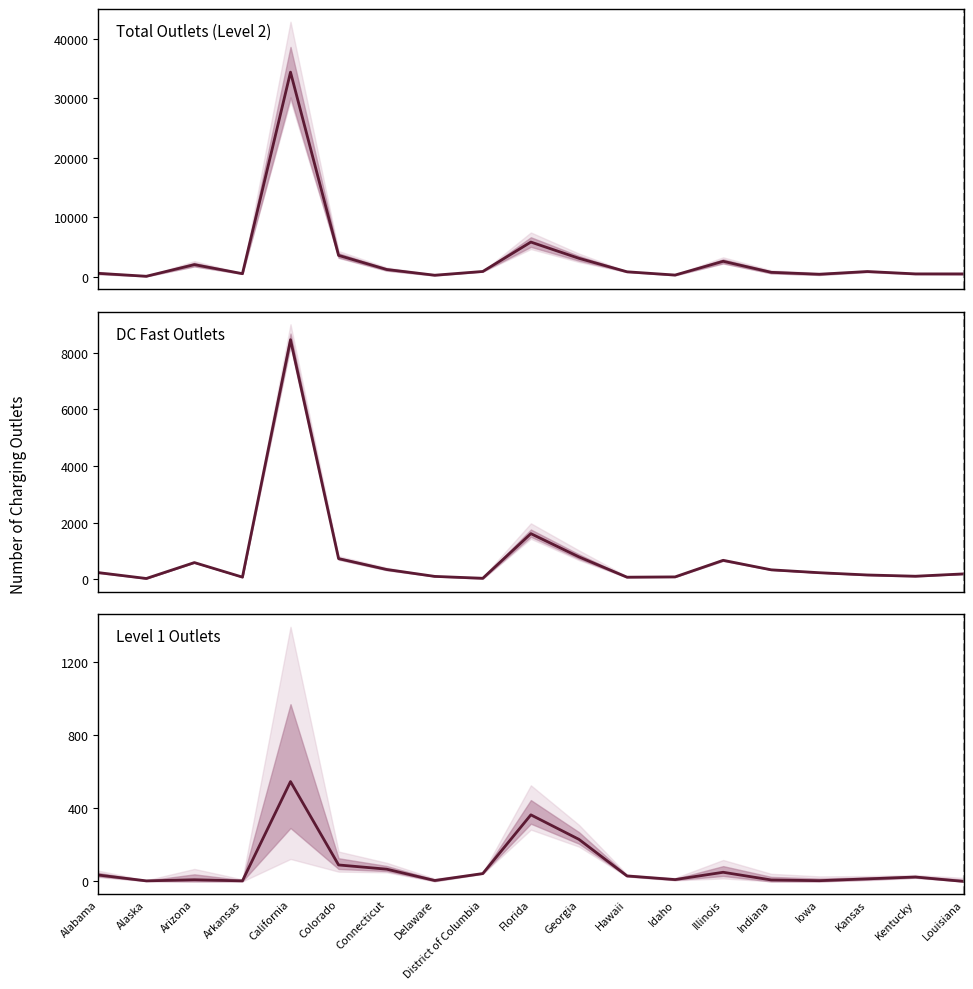

What are all the series names shown in the legend?

Total Outlets (Level 2), DC Fast Outlets, Level 1 Outlets